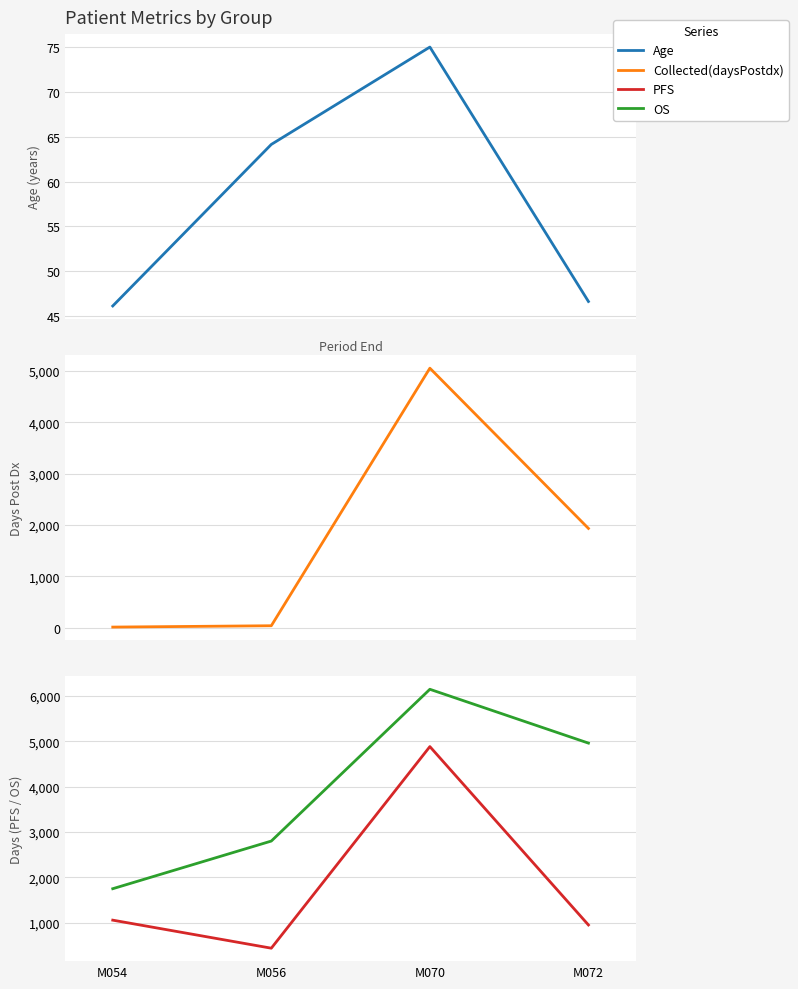

What is the maximum value for Age?

75.0